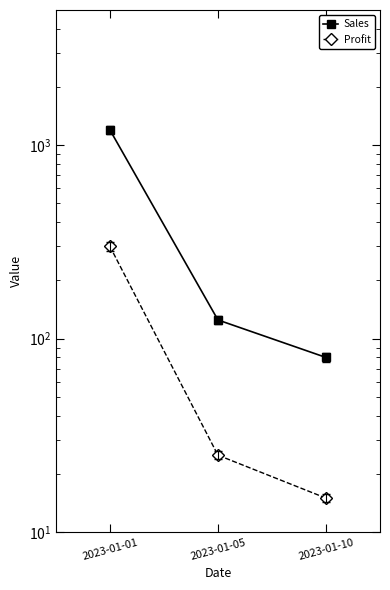

What is the difference between the maximum and minimum values in the Sales series?

1120